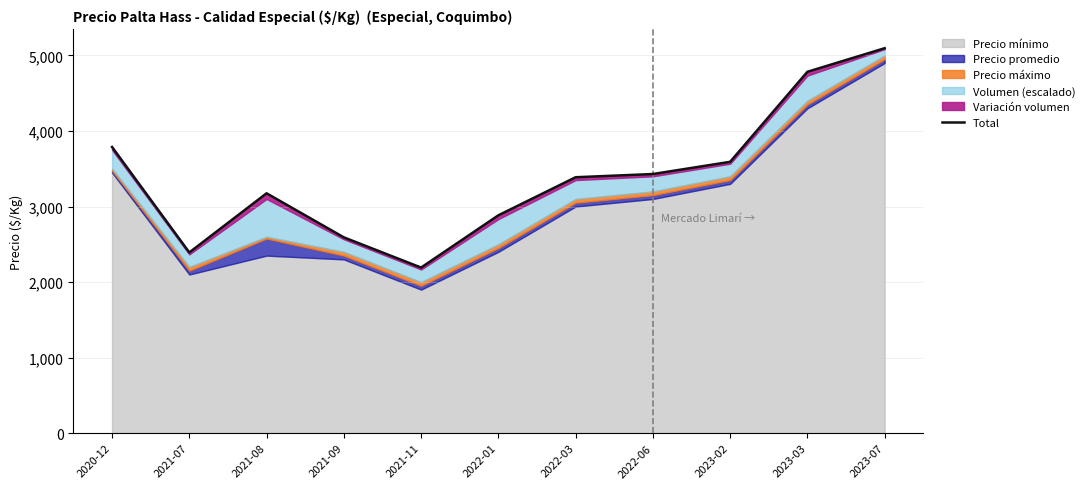

List the labels in order of value, smallest first.

2021-11, 2021-07, 2021-09, 2022-01, 2021-08, 2022-03, 2022-06, 2023-02, 2020-12, 2023-03, 2023-07